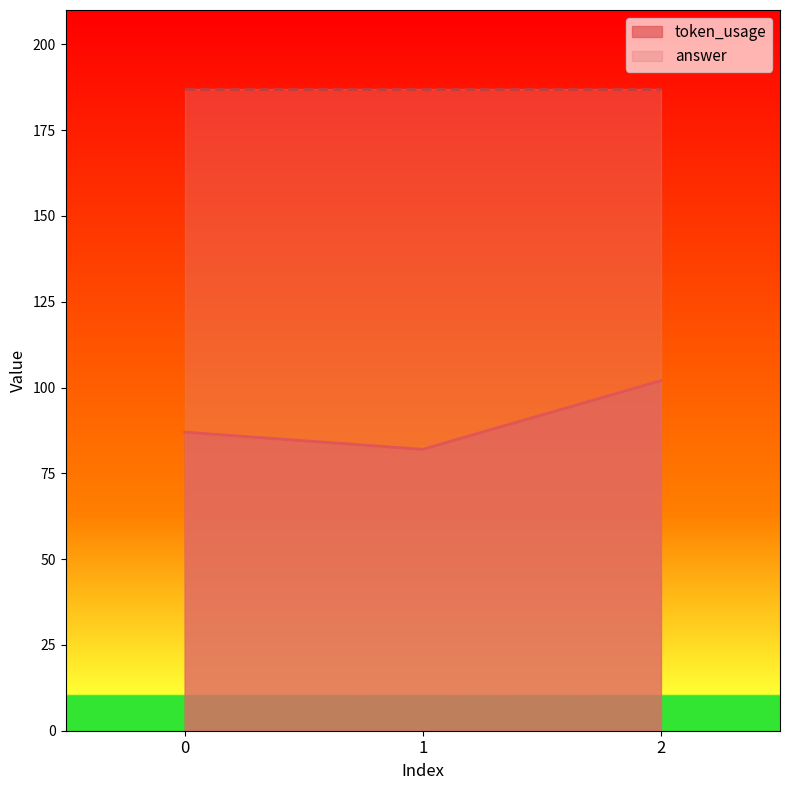

Reading right to left, list all the values displayed in this chart.

2=102	1=82	0=87